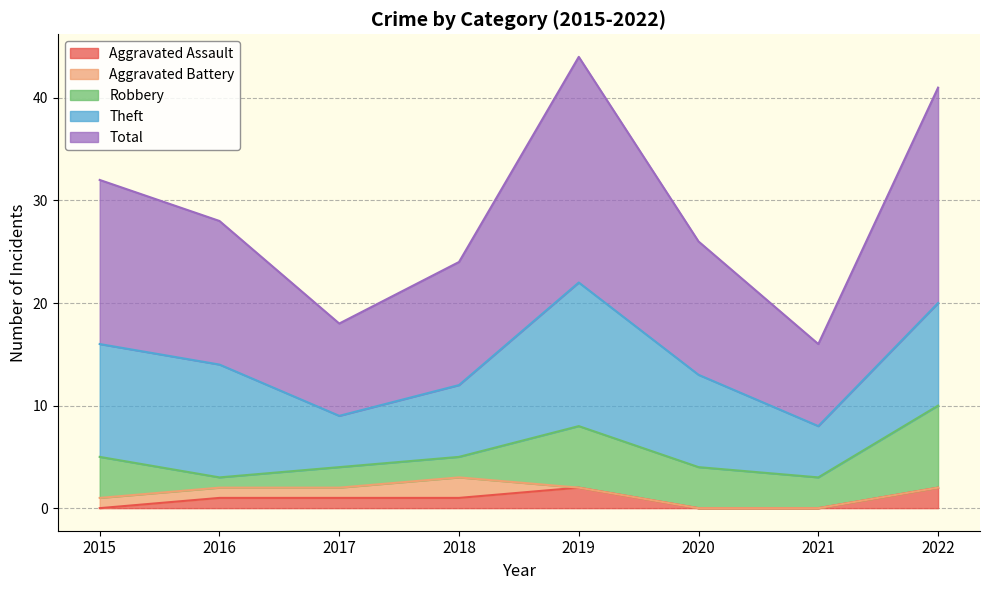

True or false: Robbery and Theft cross at least once.

False